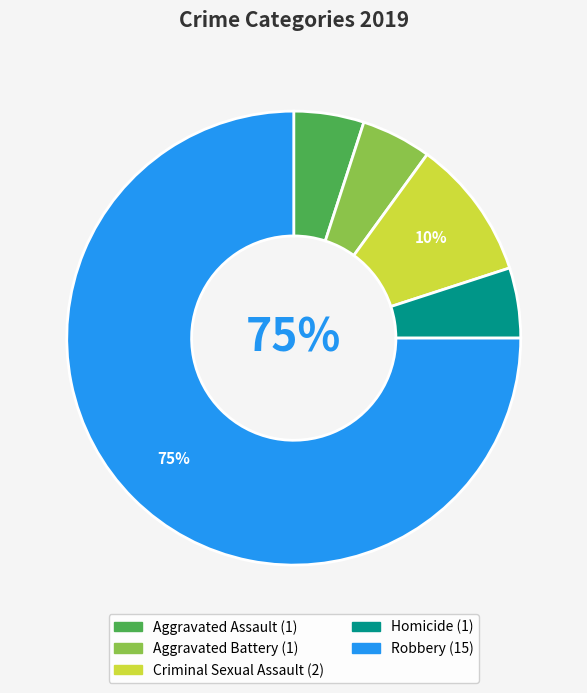

Which slice is the largest?

Robbery